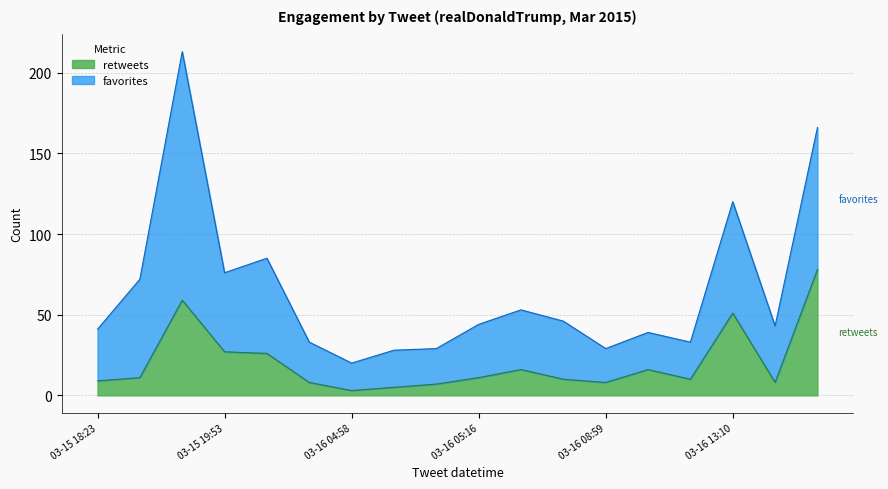

True or false: favorites and retweets cross at least once.

False